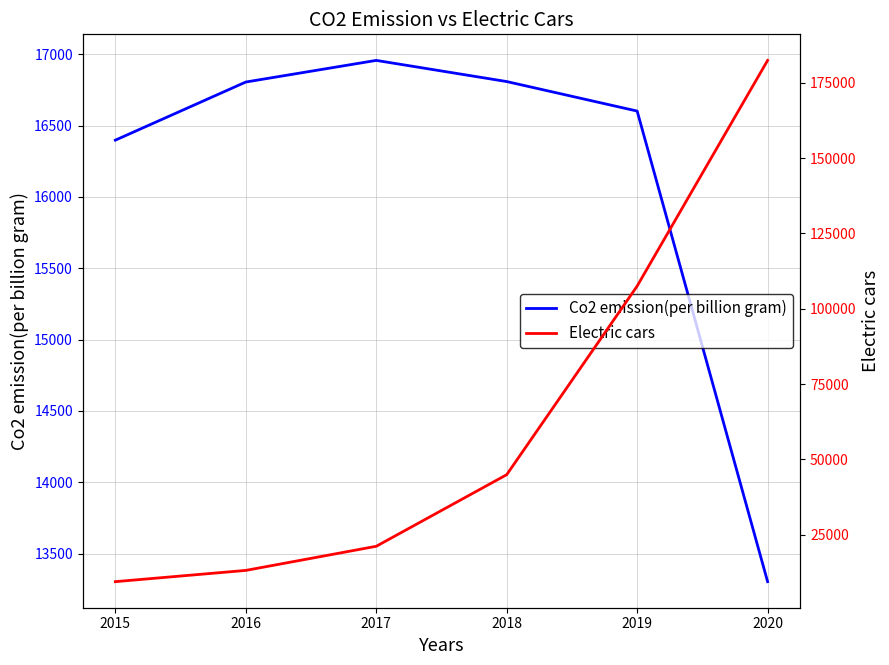

What is the sum of all Electric cars values?

378505.0